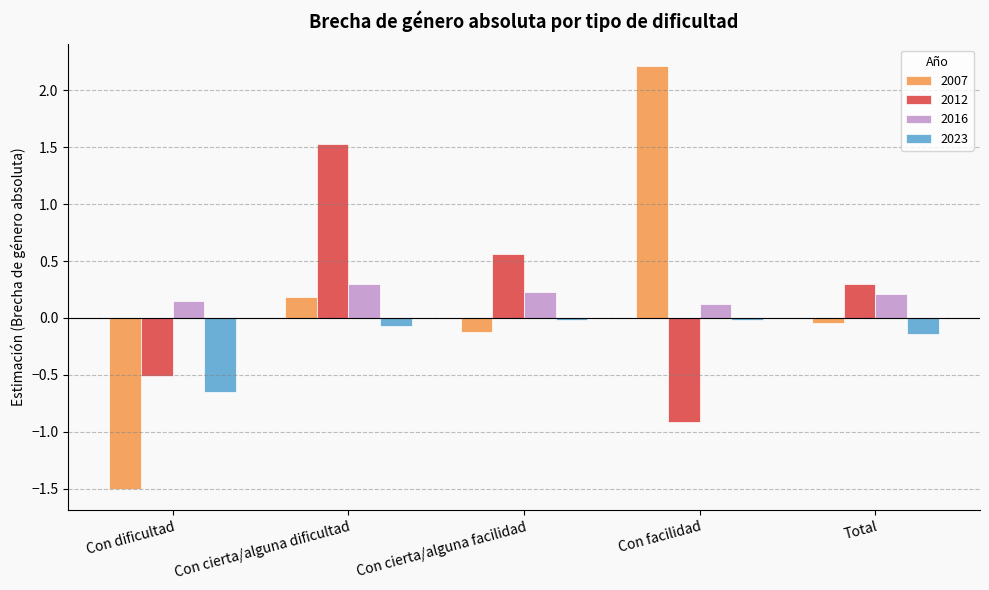

The value of 2007 at Con dificultad is -1.5. True or false?

True